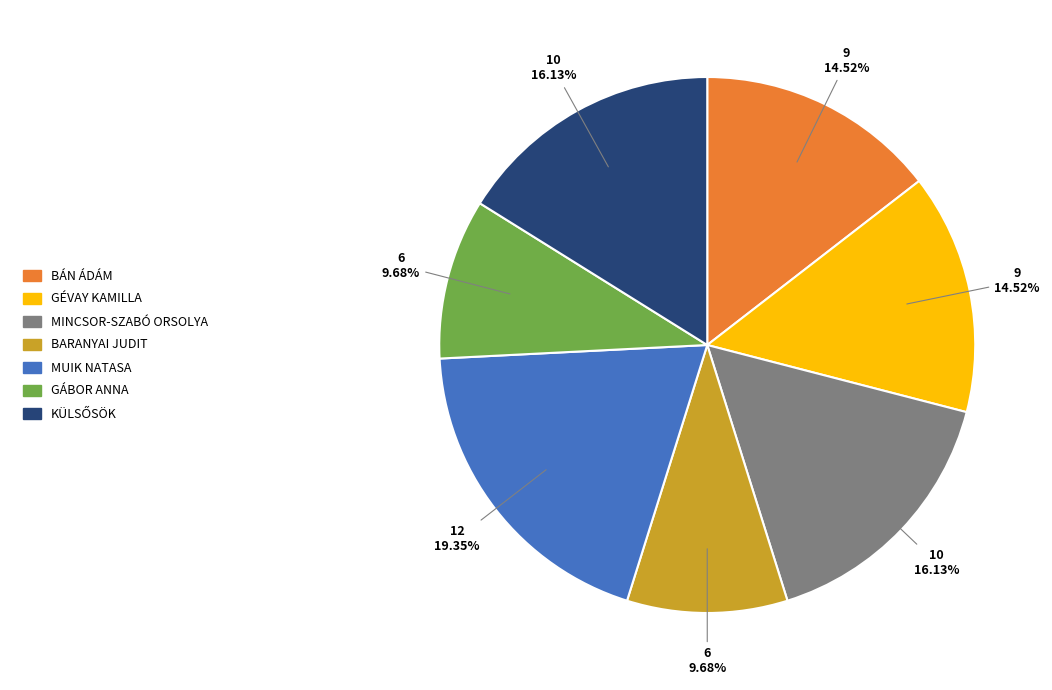

Is there any slice that represents more than half of the pie?

No